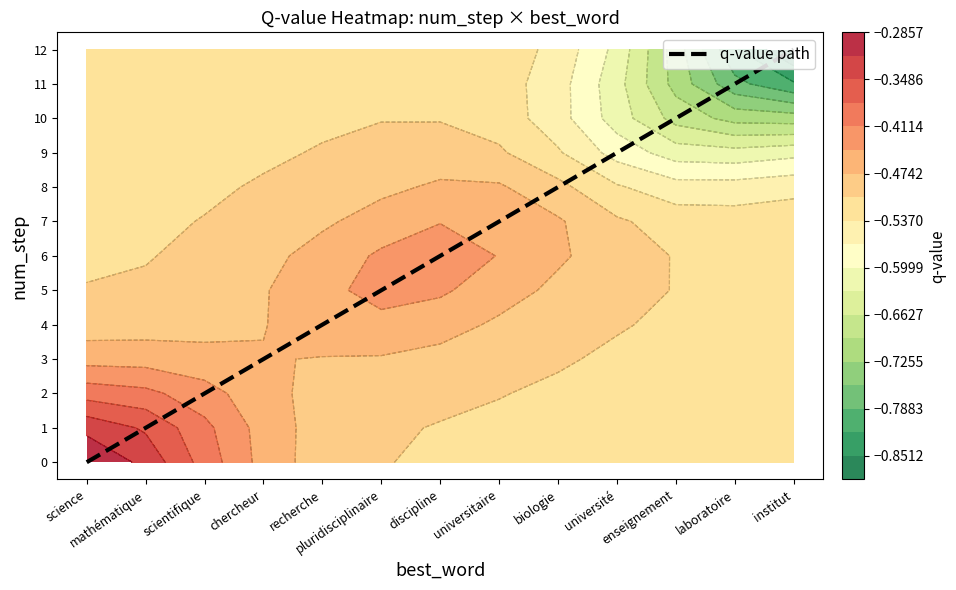

What is the sum of the values at institut and mathématique?

13